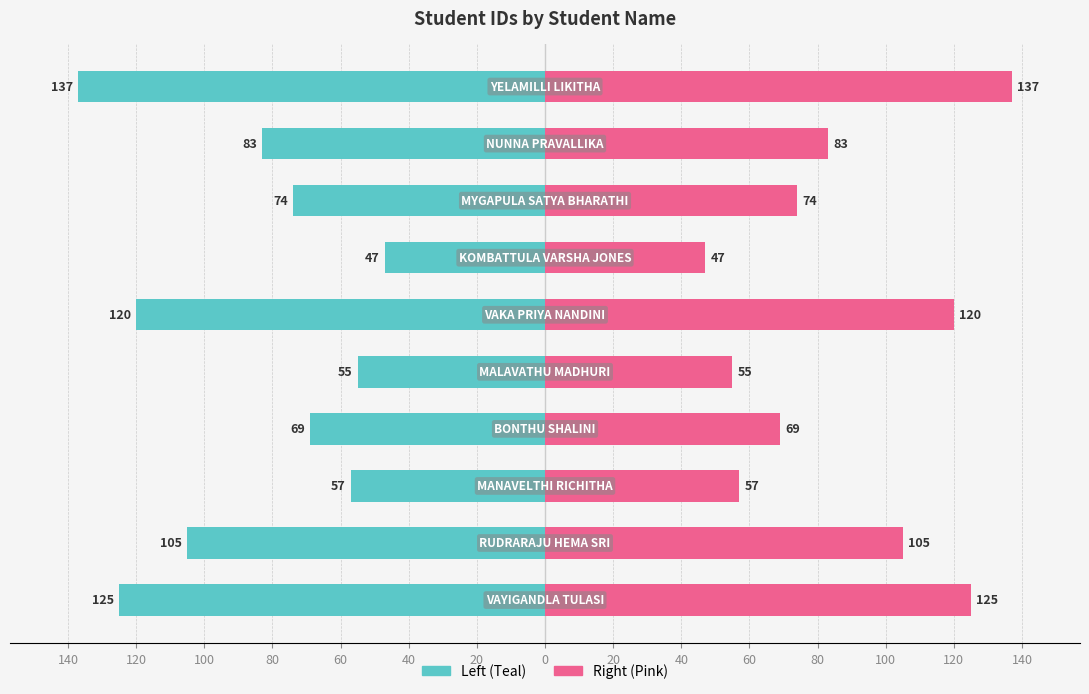

Reading left to right, what are all the values shown in this chart?

Student ID (Left): 140=-125	120=-105	100=-57	80=-69	60=-55	40=-120	20=-47	0=-74	20=-83	40=-137
Student ID (Right): 140=125	120=105	100=57	80=69	60=55	40=120	20=47	0=74	20=83	40=137